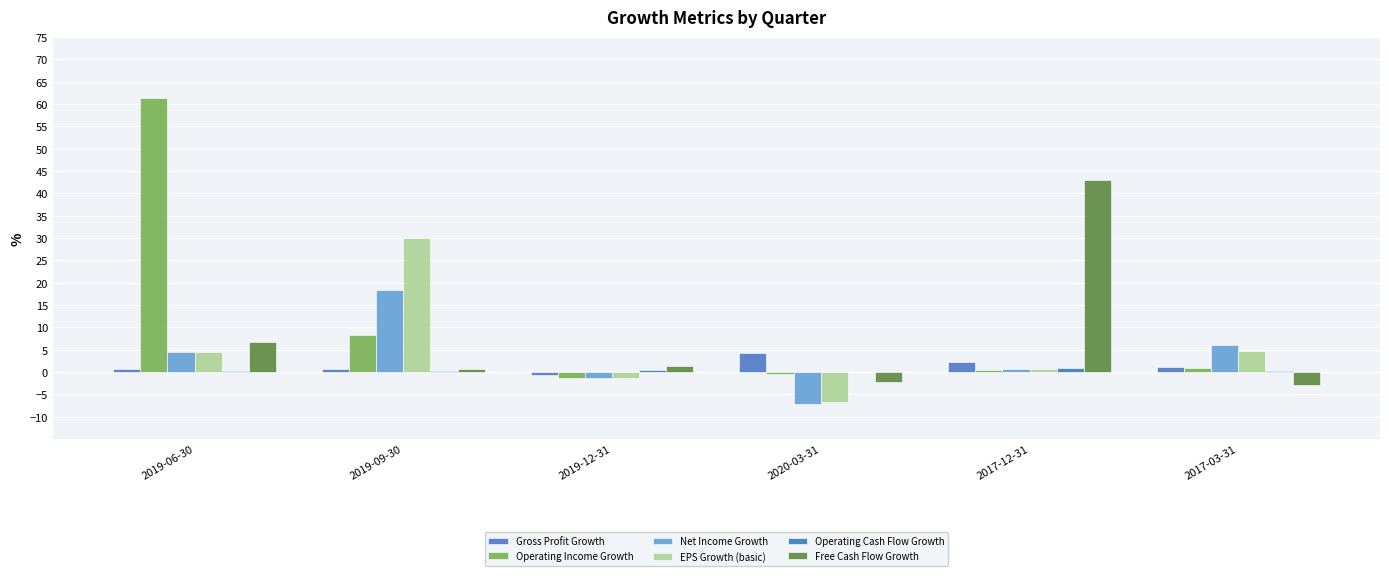

The value of Gross Profit Growth at 2017-03-31 is 1.2. True or false?

True